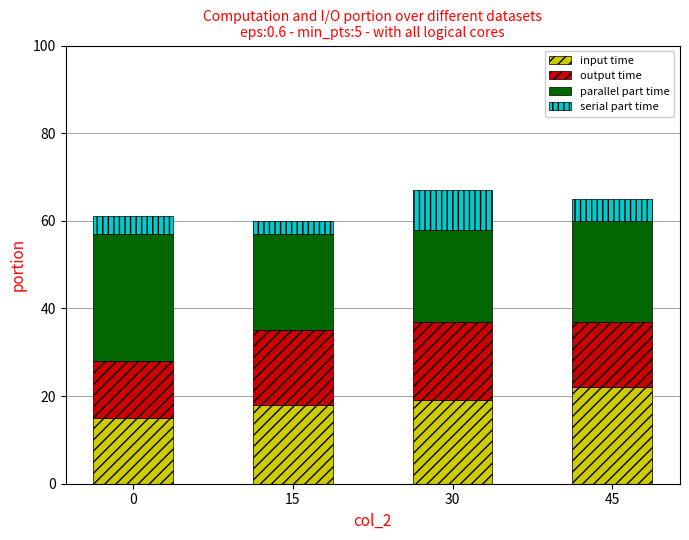

How many categories are shown in the chart?

4